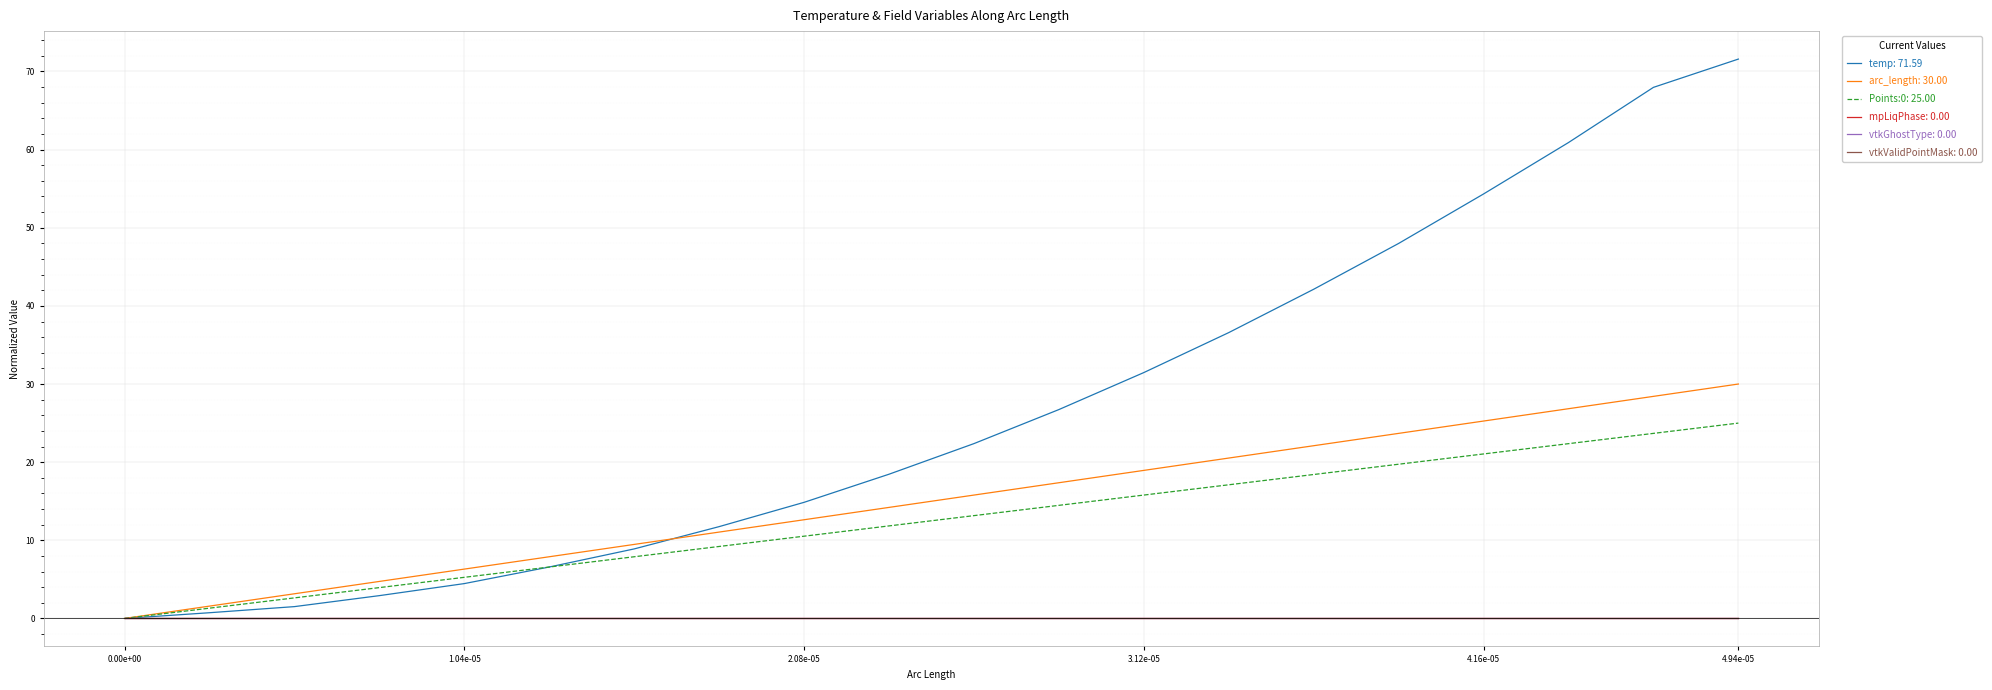

Is this an area chart (filled region under the line)?

No